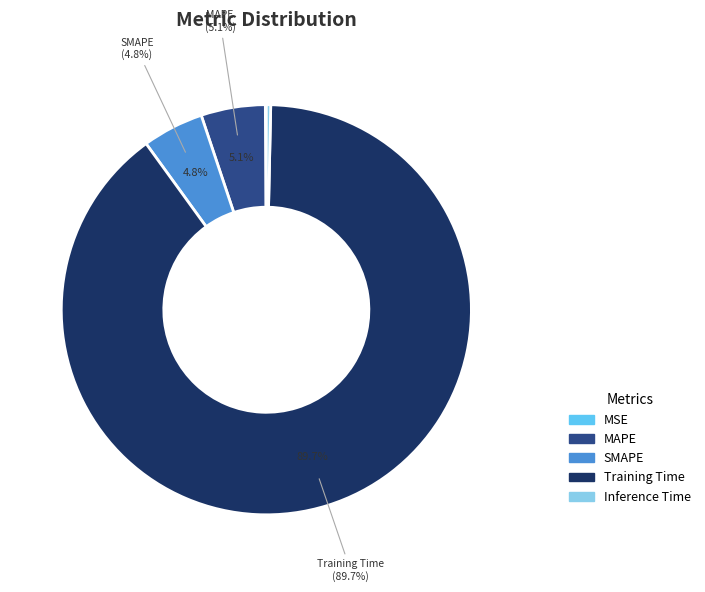

Rank the categories by value from highest to lowest.

Training Time, MAPE, SMAPE, Inference Time, MSE